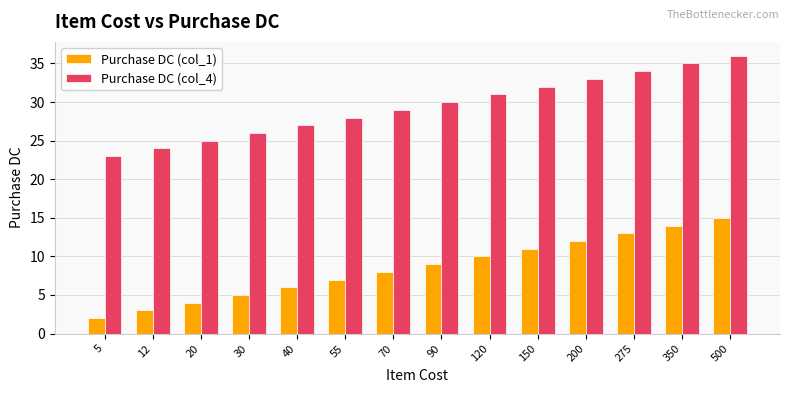

At which label is Purchase DC (col_4) closest to 29?

70